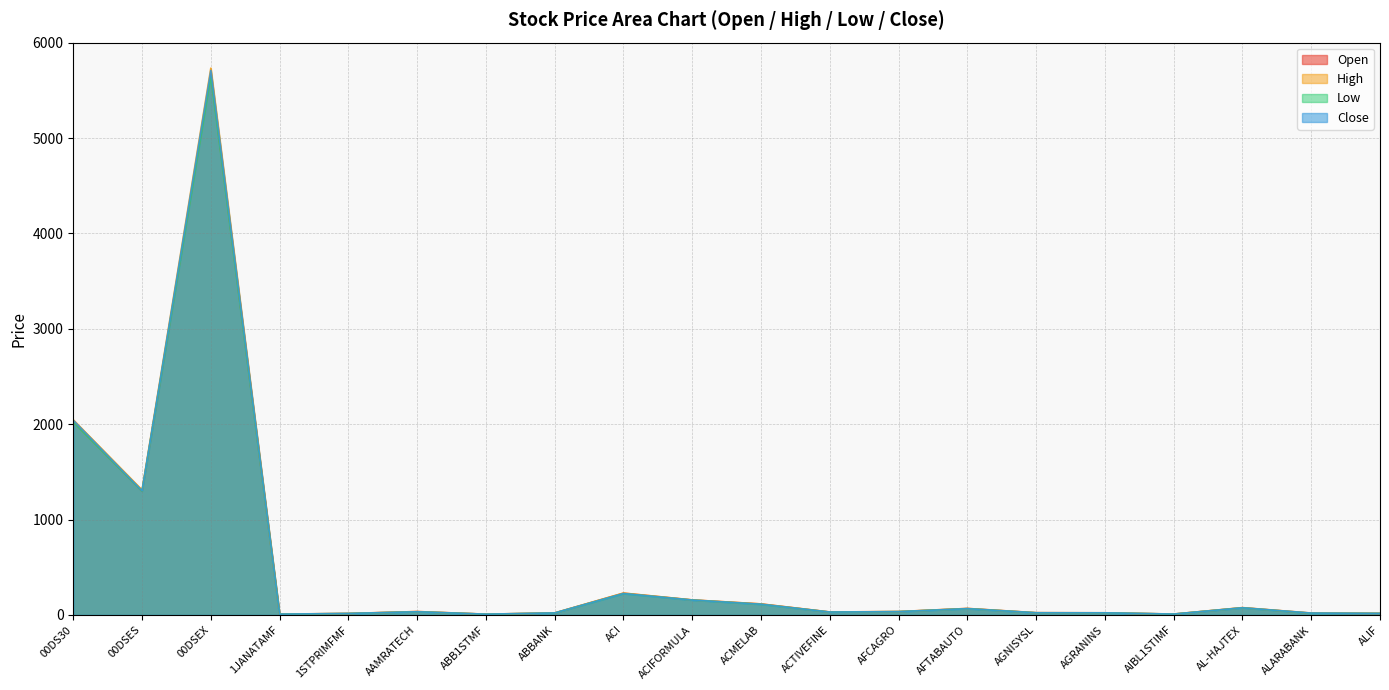

What is the sum of the High values at ACIFORMULA and 00DSEX?

5890.4